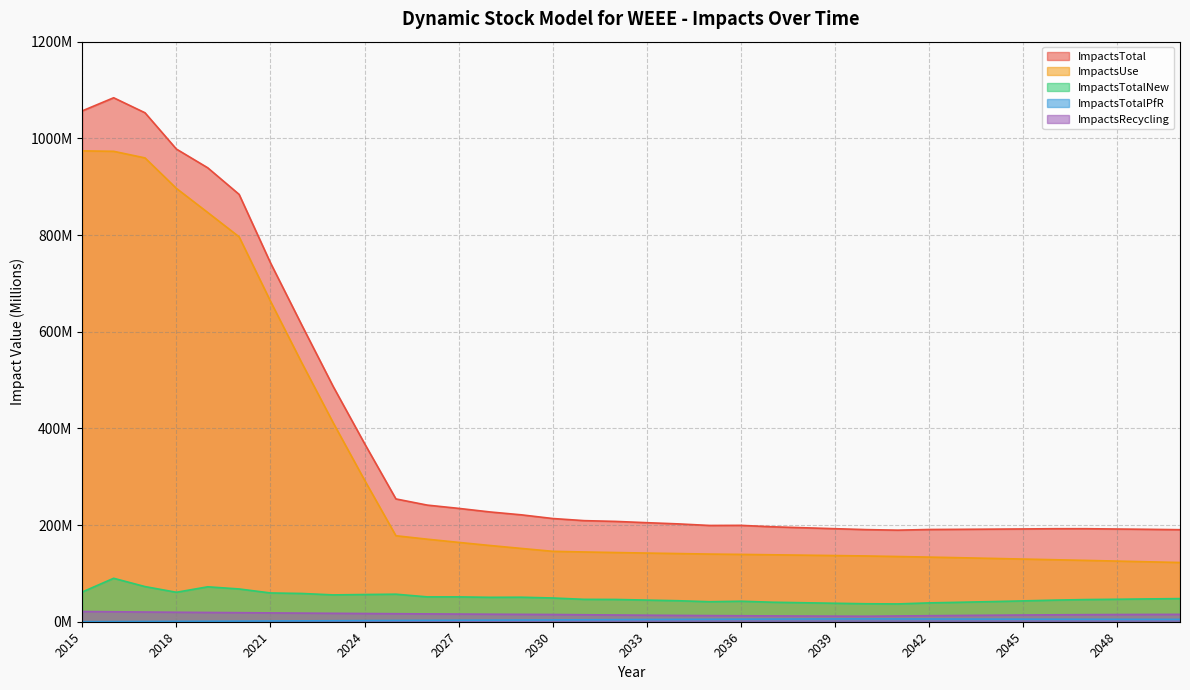

What is the greatest value displayed?

1084.0